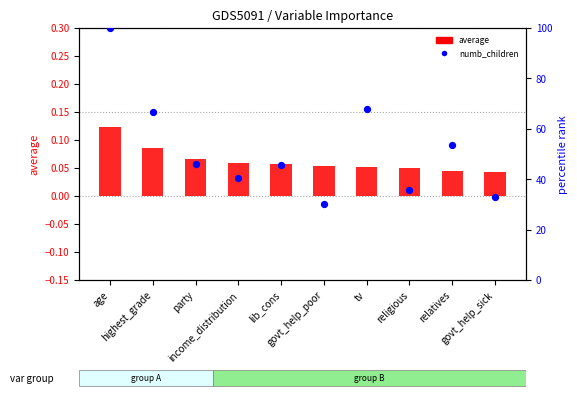

Which series has the largest total across all categories?

numb_children (percentile rank)